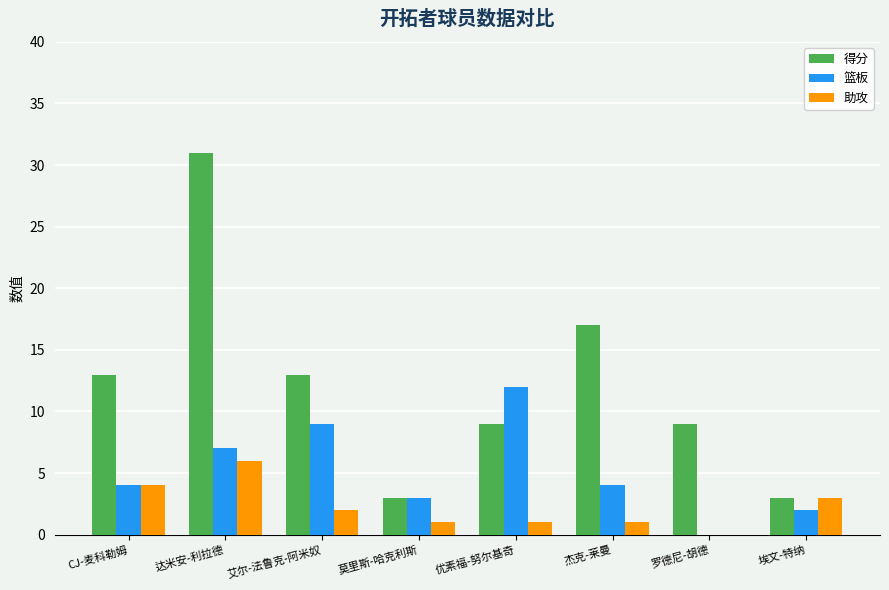

What is the spread (max minus min) of values at 优素福-努尔基奇?

11